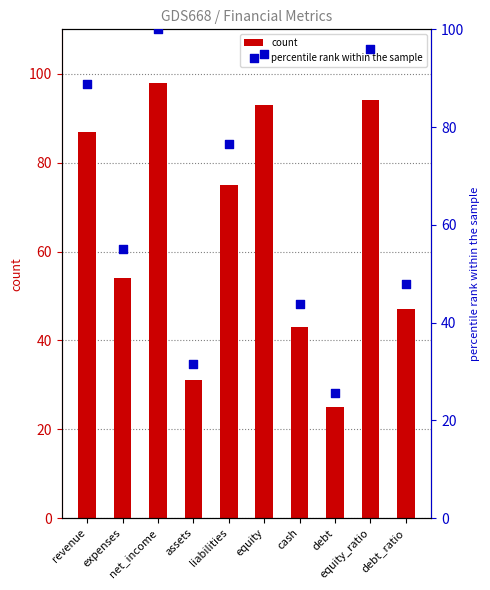

Is the value of count at cash greater than the value of percentile rank within the sample at equity?

No